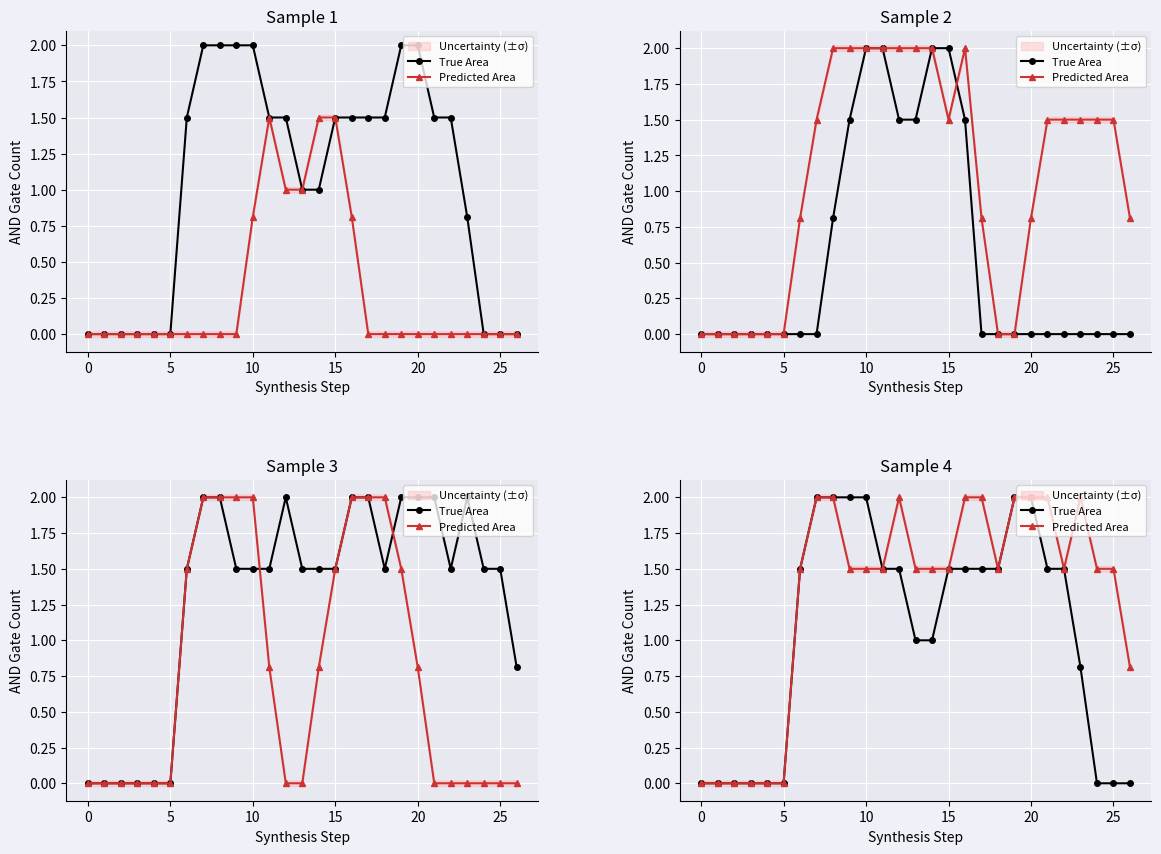

Reading left to right, extract all data points from this chart.

True Area: 0.0	0.0	0.0	0.0	0.0	0.0	1.5	2.0	2.0	2.0	2.0	1.5	1.5	1.0	1.0	1.5	1.5	1.5	1.5	2.0	2.0	1.5	1.5	0.8	0.0	0.0	0.0
Predicted Area: 0.0	0.0	0.0	0.0	0.0	0.0	1.5	2.0	2.0	1.5	1.5	1.5	2.0	1.5	1.5	1.5	2.0	2.0	1.5	2.0	2.0	2.0	1.5	2.0	1.5	1.5	0.8